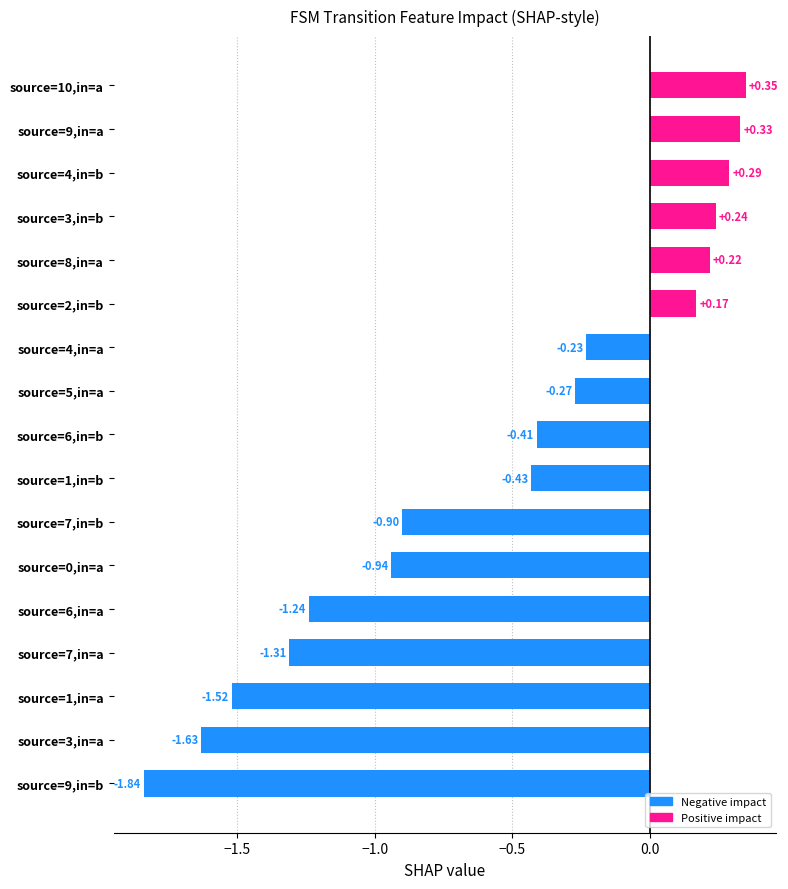

At which label is the value closest to 0?

source=2,in=b